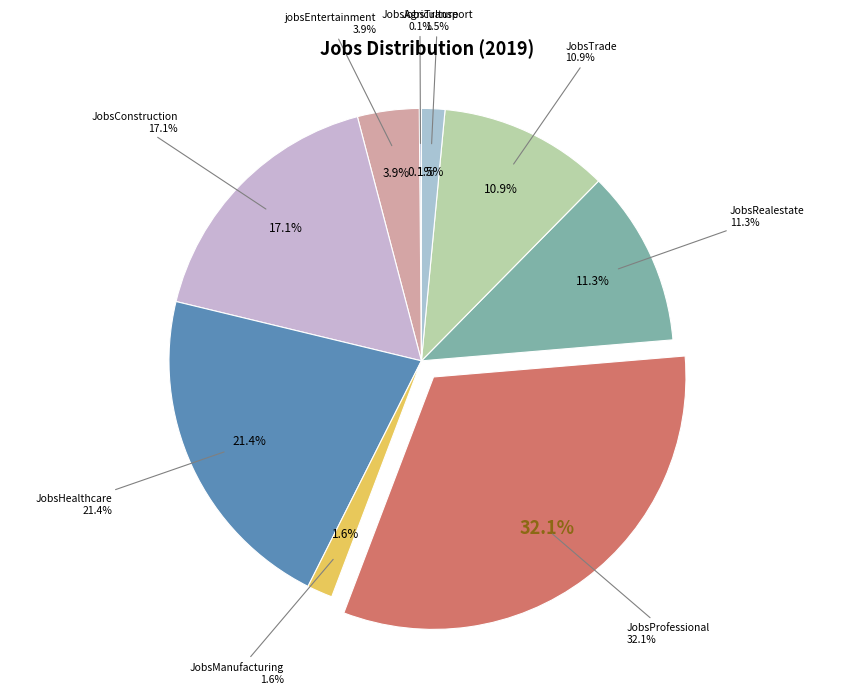

What is the ratio of the value at jobsEntertainment to the value at JobsTransport?

2.6